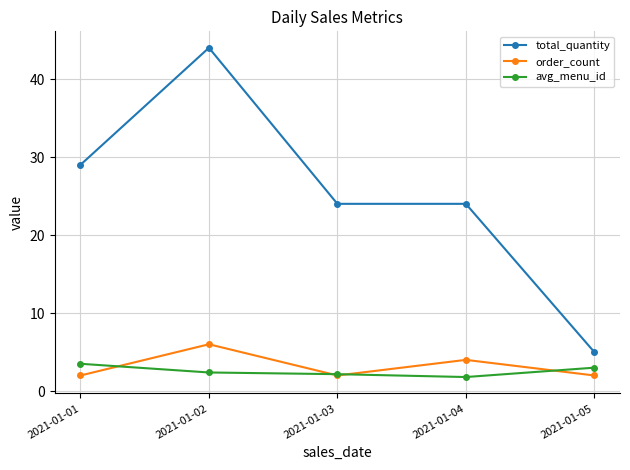

What is the value of the avg_menu_id point at the 4th from the left?

1.8